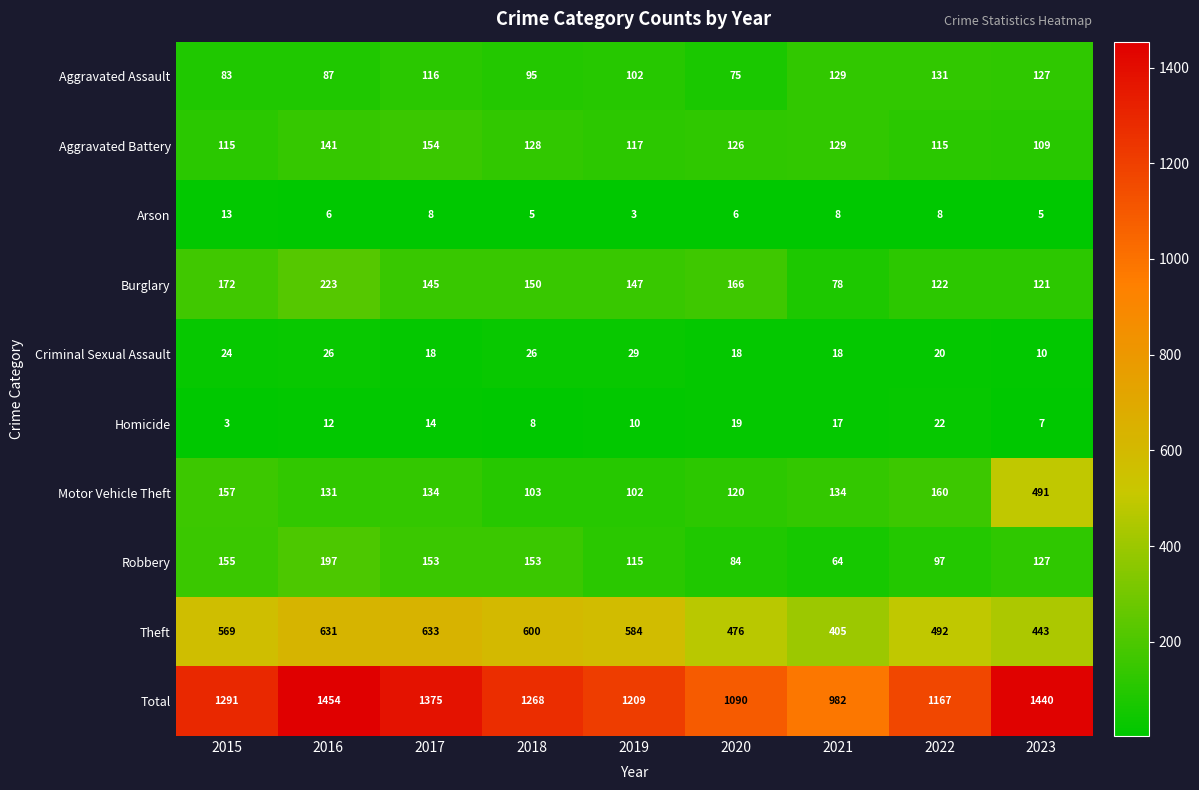

What is the average value of the Aggravated Assault series?

105